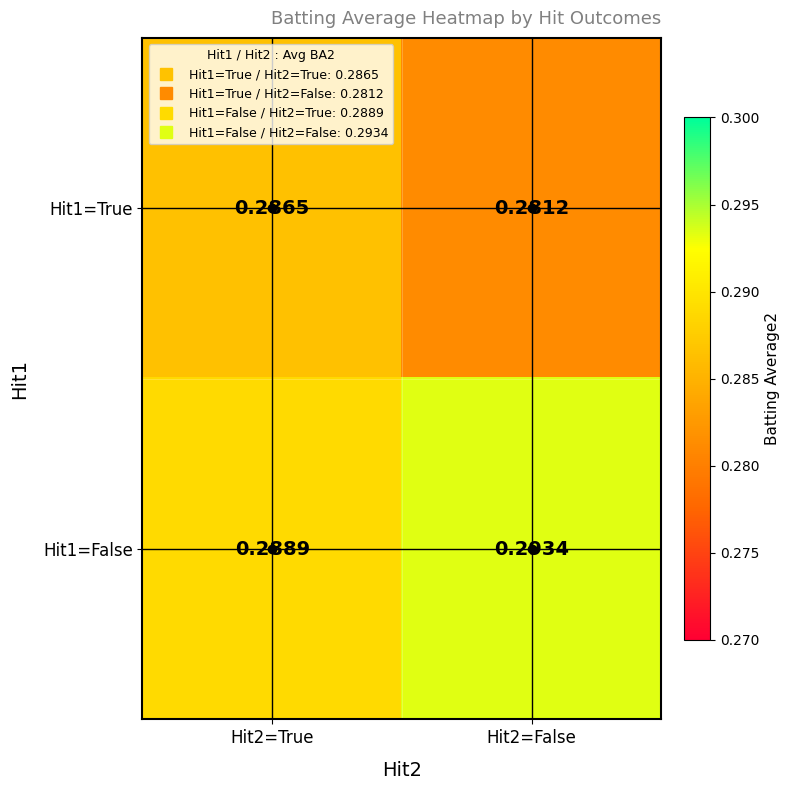

Which has a higher value, Hit2=False or Hit2=True?

Hit2=True